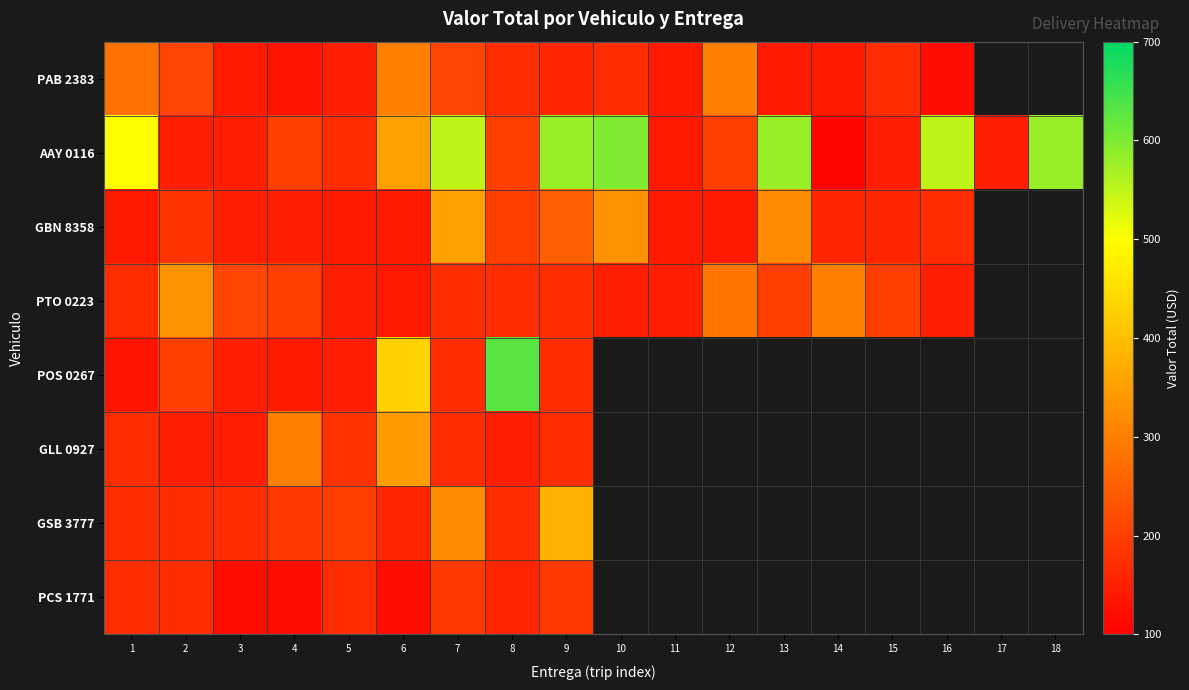

What is the difference between the maximum and second lowest values in the AAY 0116 series?

460.0